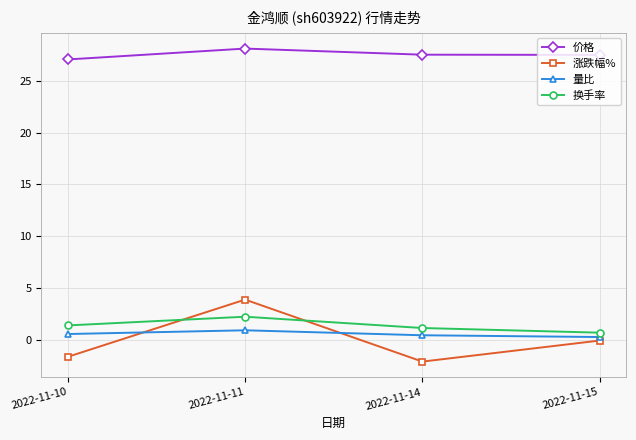

How many intersections are there between 涨跌幅% and 量比?

2